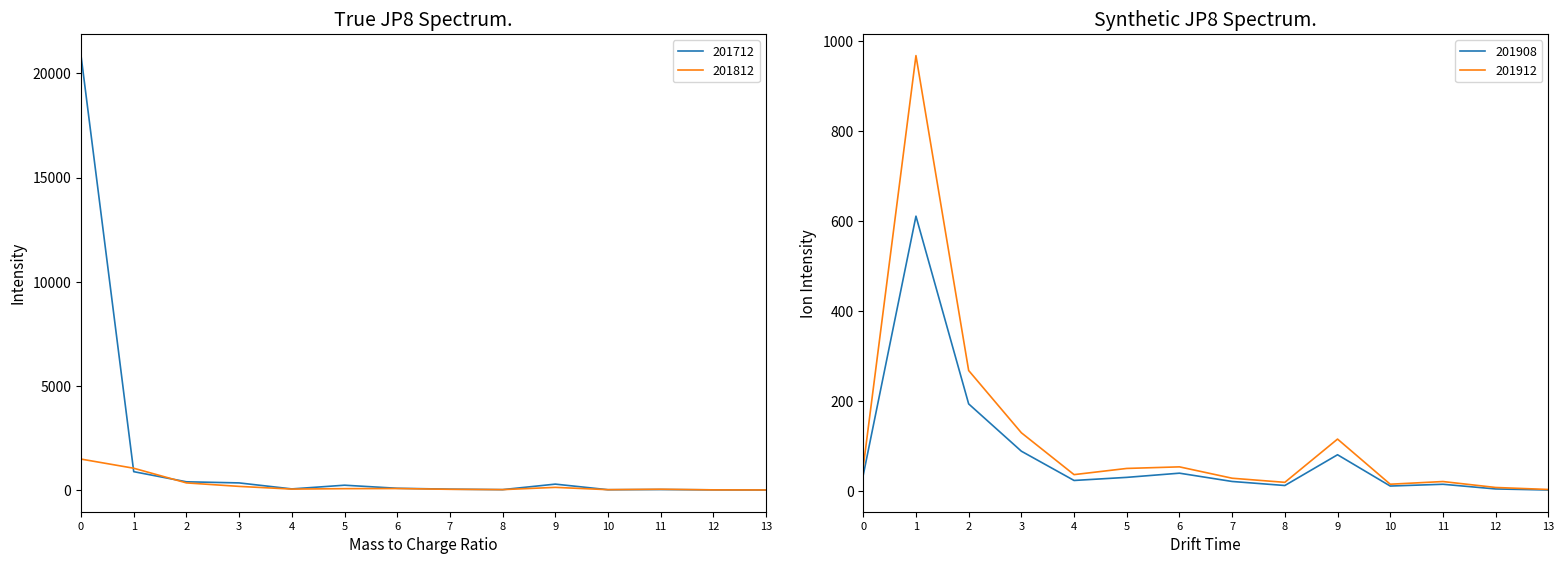

What are all the series names shown in the legend?

201712, 201812, 201908, 201912